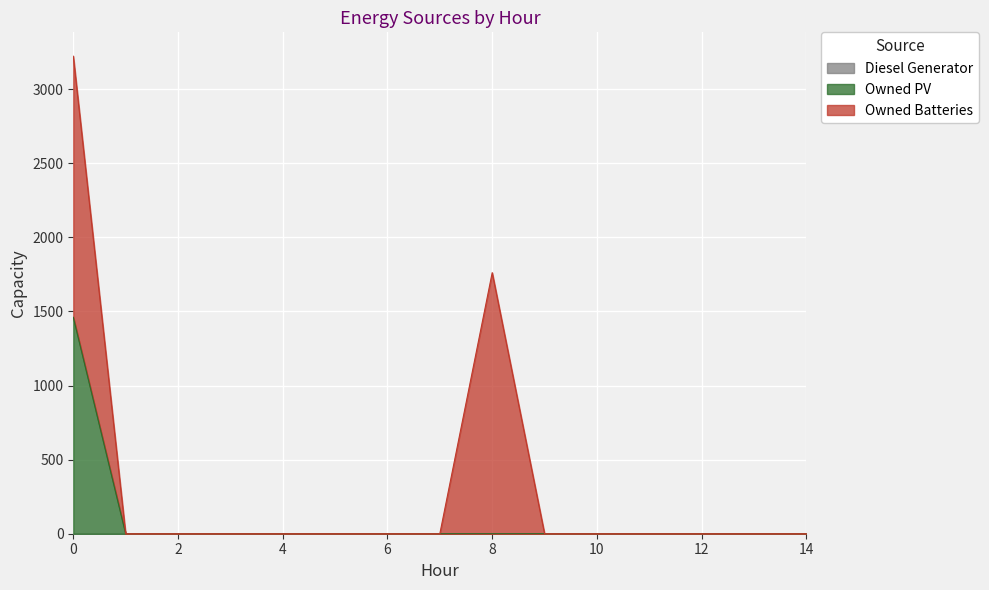

Which series has the largest total across all categories?

Owned Batteries